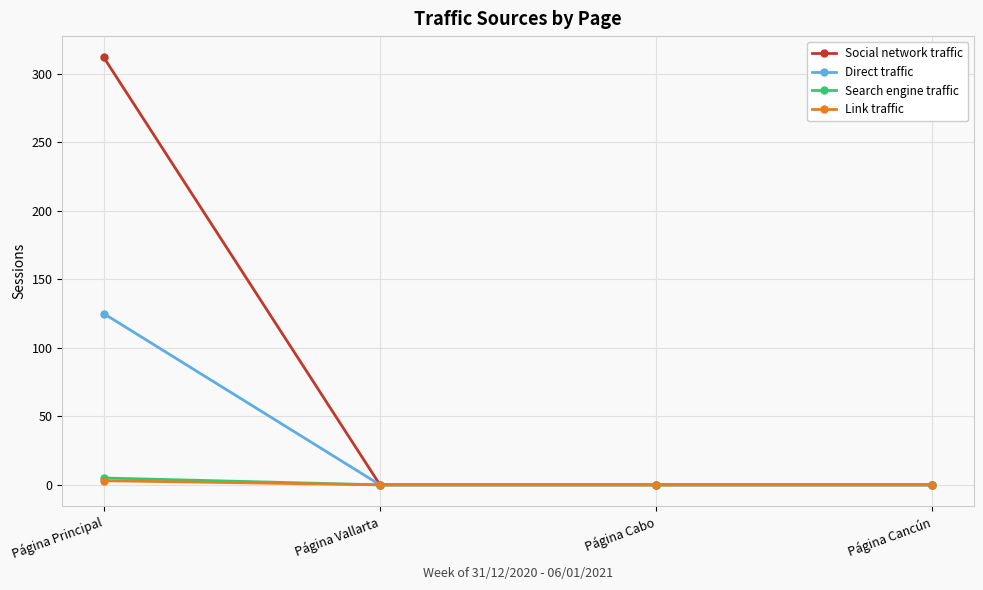

How many lines are shown in the chart?

4